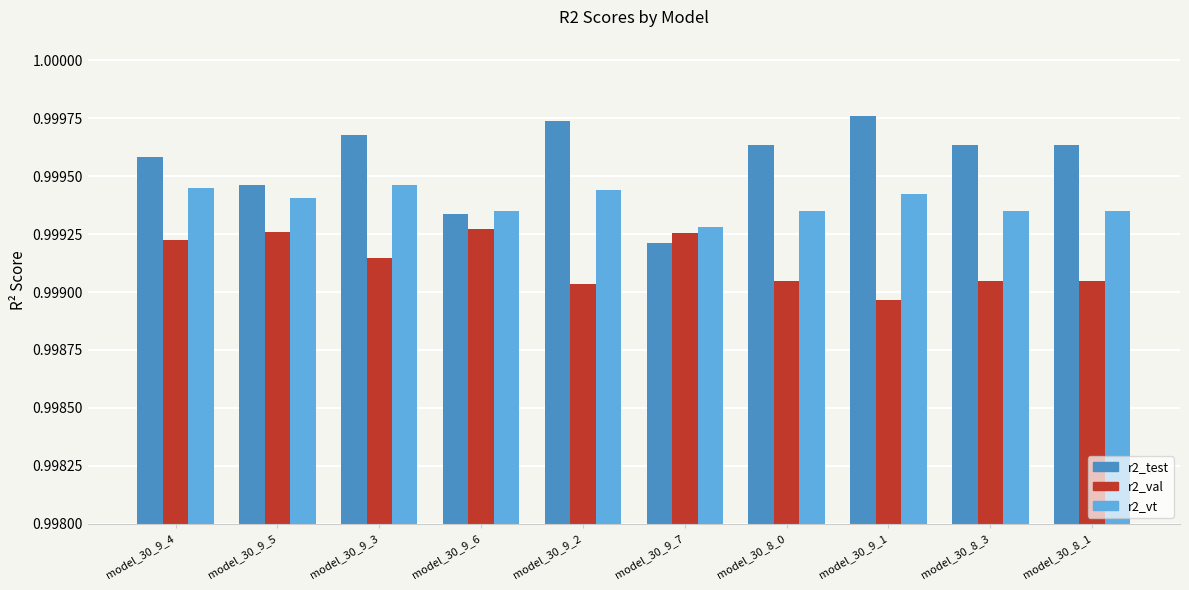

At model_30_9_3, list the series in order from smallest to largest.

r2_val, r2_vt, r2_test